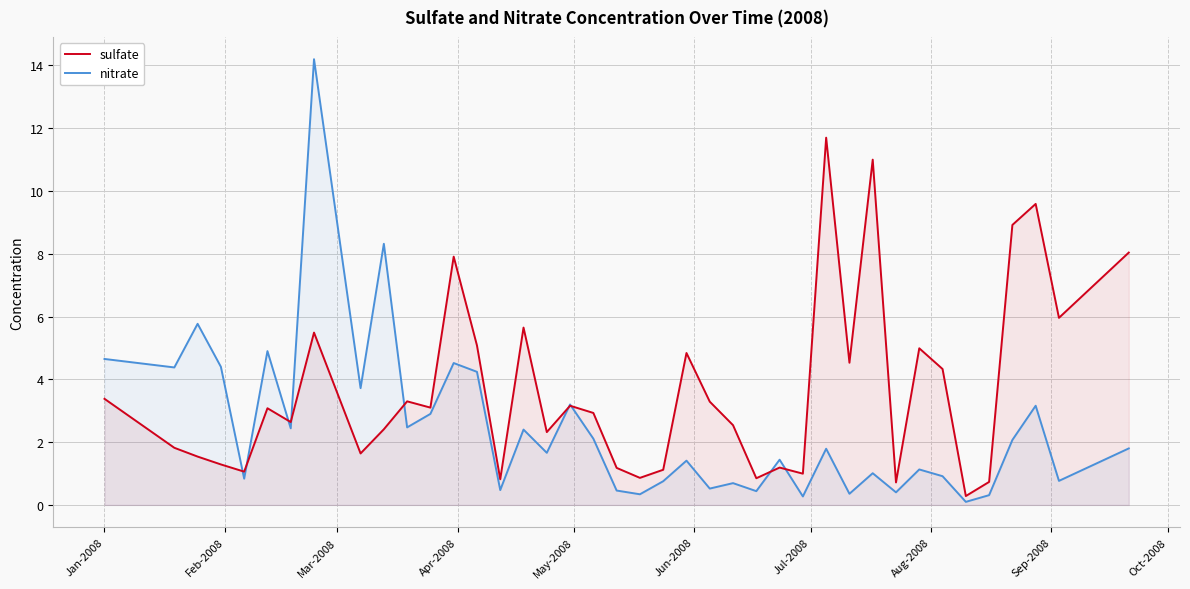

Reading left to right, what are all the values shown in this chart?

sulfate: 3.4	1.8	1.5	1.3	1.1	3.1	2.6	5.5	1.6	2.4	3.3	3.1	7.9	5.1	0.8	5.7	2.3	3.2	2.9	1.2	0.9	1.1	4.8	3.3	2.5	0.8	1.2	1.0	11.7	4.5	11.0	0.7	5.0	4.3	0.3	0.7	8.9	9.6	6.0	8.0
nitrate: 4.7	4.4	5.8	4.4	0.8	4.9	2.4	14.2	3.7	8.3	2.5	2.9	4.5	4.2	0.5	2.4	1.7	3.2	2.1	0.5	0.3	0.8	1.4	0.5	0.7	0.4	1.4	0.3	1.8	0.4	1.0	0.4	1.1	0.9	0.1	0.3	2.1	3.2	0.8	1.8